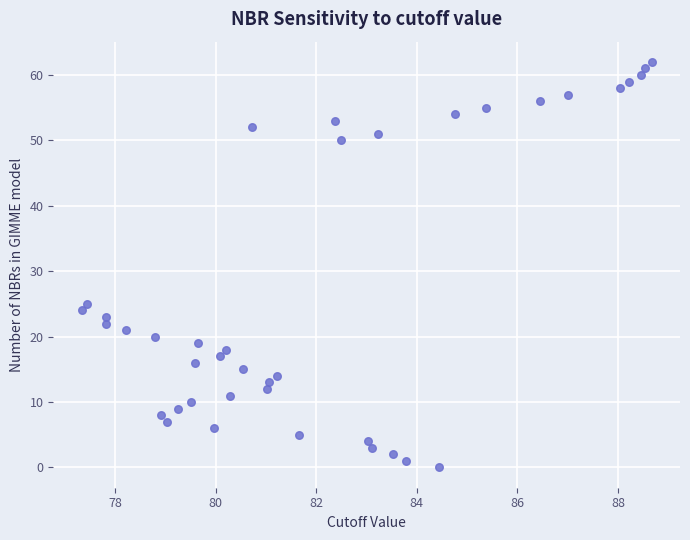

What Y value in the scatter plot is closest to 31?

25